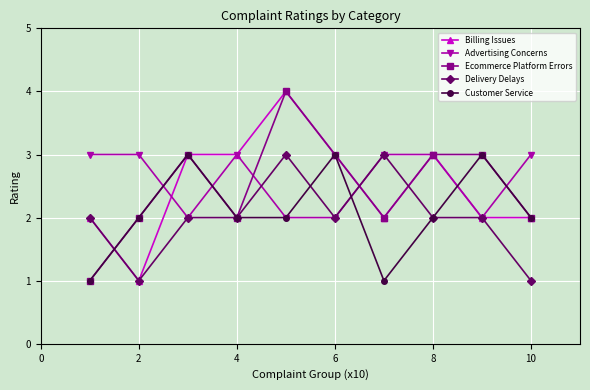

What is the maximum value for Ecommerce Platform Errors?

4